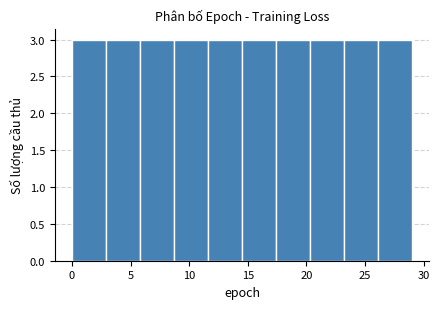

Reading left to right, transcribe this chart: for each bar, give the range it covers on the x-axis and its height. Neither the bar edges nor the heights are printed on the chart, so give them approximately, as read against the axes.

0.0 to 2.9: 3
2.9 to 5.8: 3
5.8 to 8.7: 3
8.7 to 11.6: 3
11.6 to 14.5: 3
14.5 to 17.4: 3
17.4 to 20.3: 3
20.3 to 23.2: 3
23.2 to 26.1: 3
26.1 to 29.0: 3